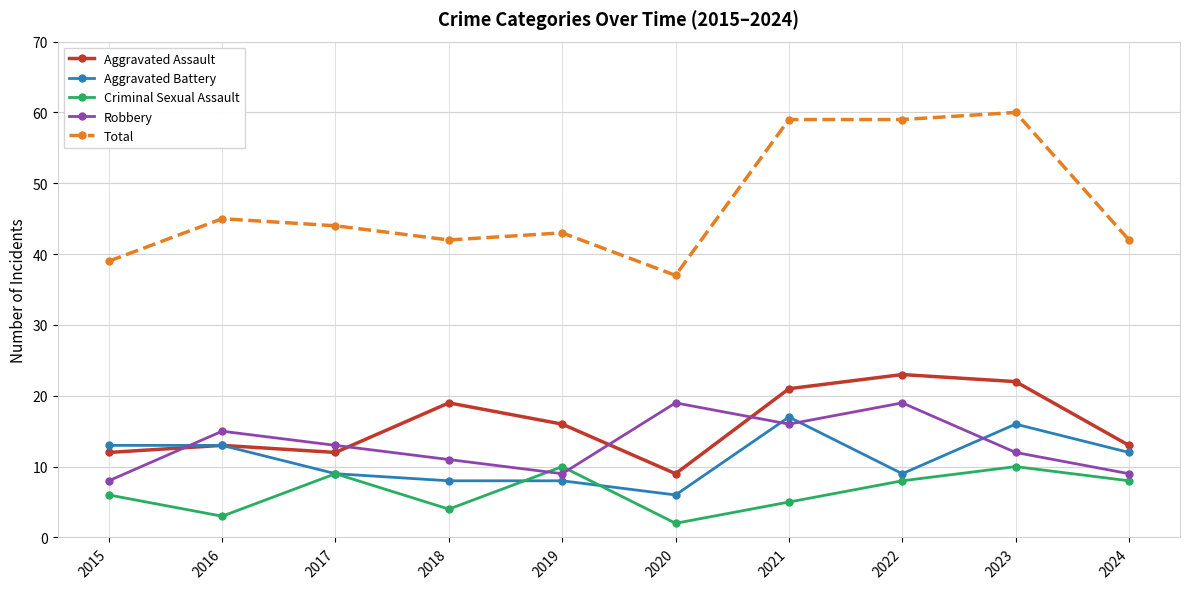

What is the total value across all series at 2024?

84